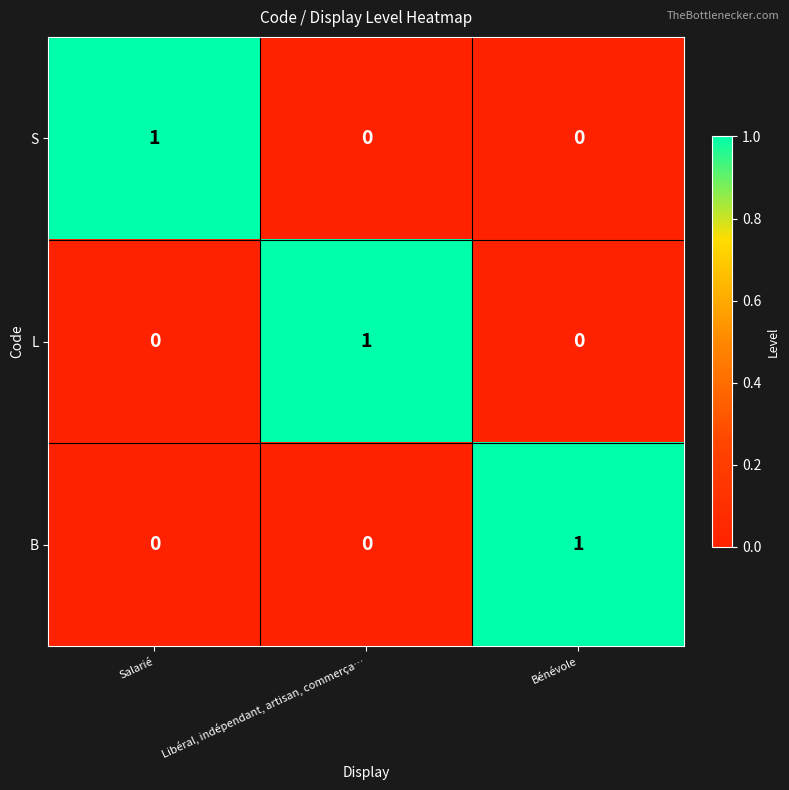

What is the greatest value displayed?

1